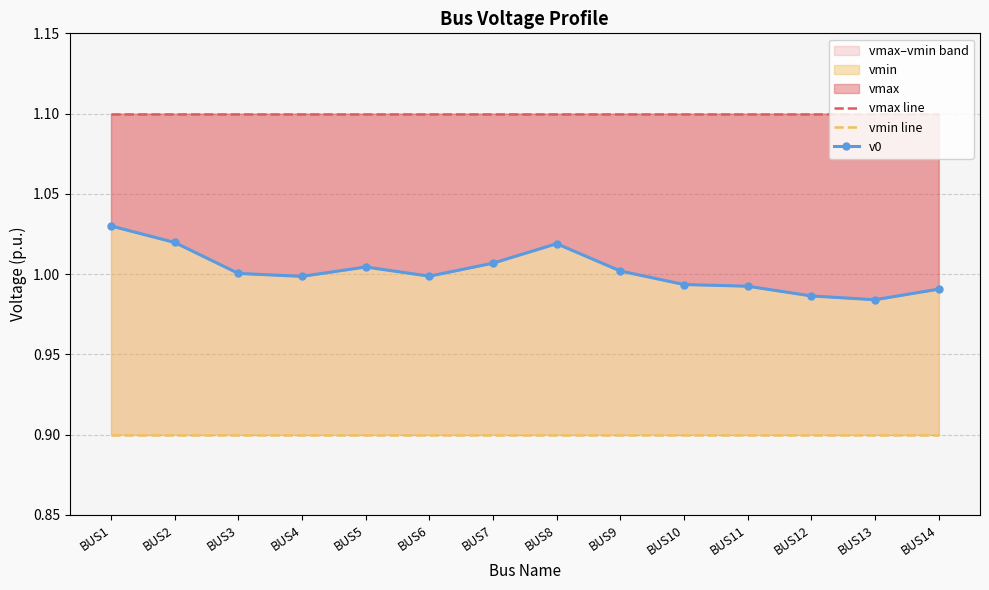

Between BUS1 and BUS10, which is larger?

BUS1